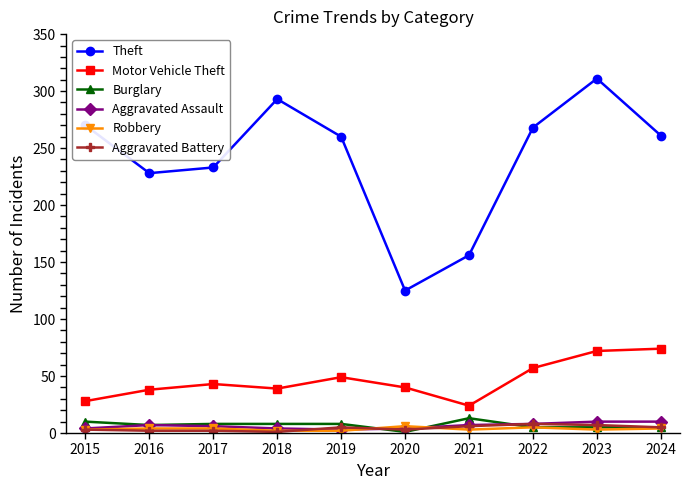

What is the highest value of the Burglary series?

13